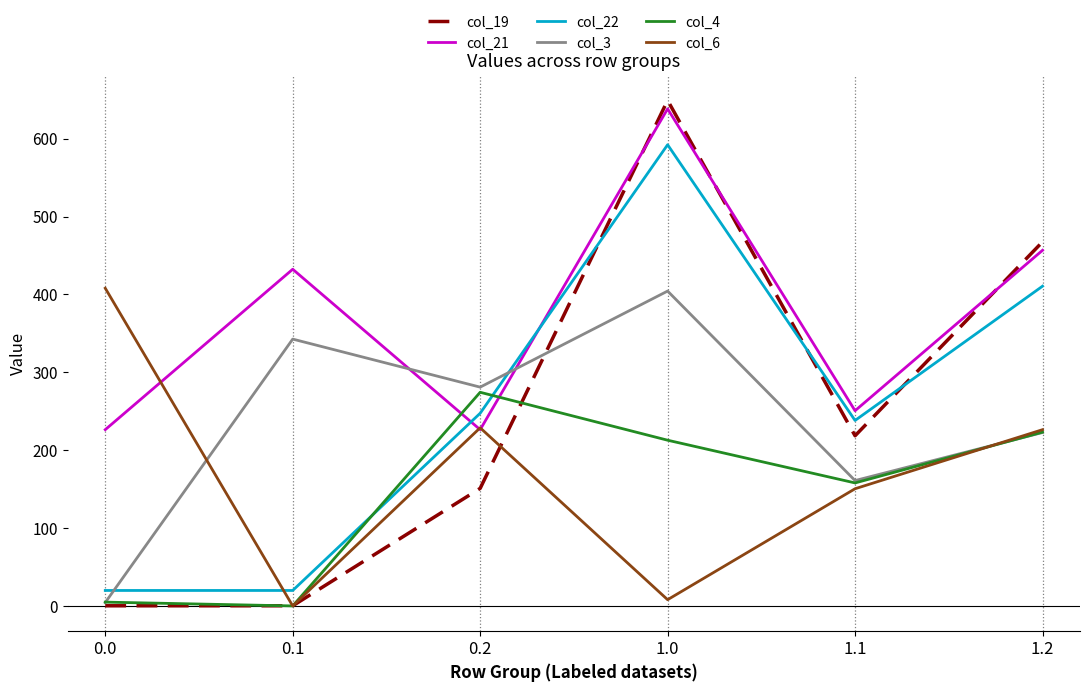

Where is col_22 nearest to the value 306?

0.2